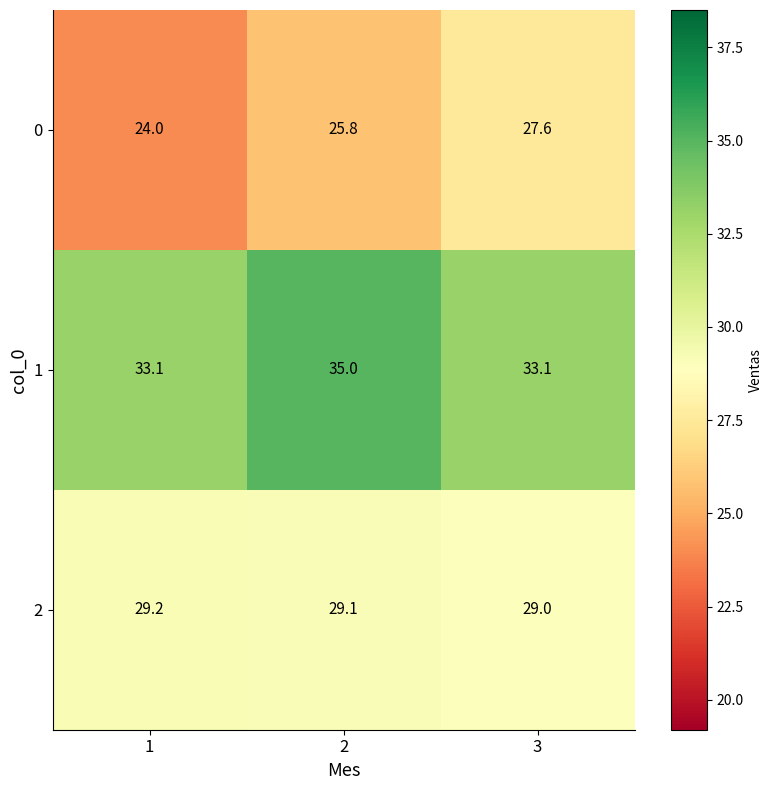

Between 1 and 2, which series saw the biggest shift?

1